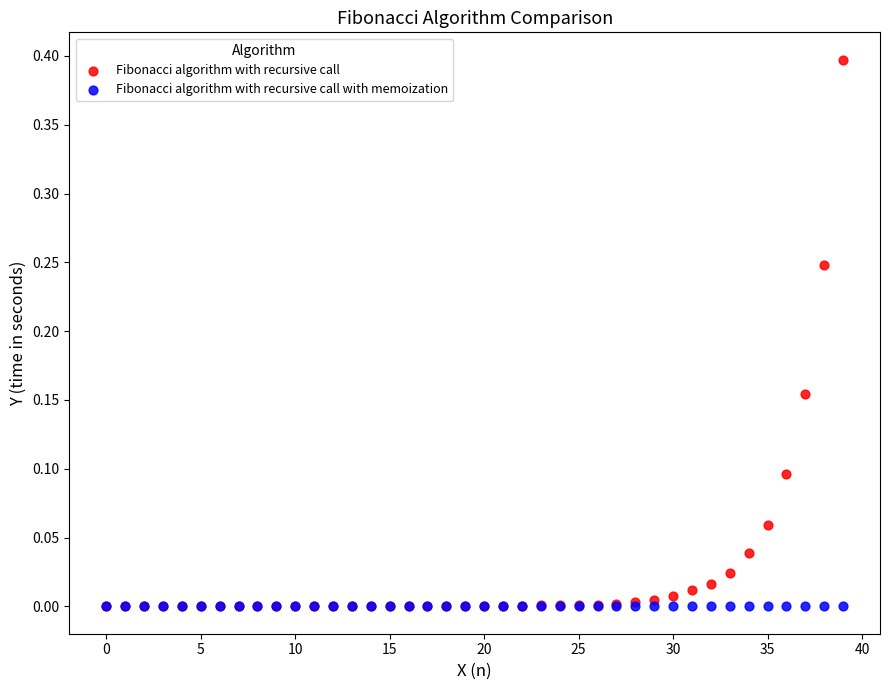

What are all the series names shown in the legend?

Fibonacci algorithm with recursive call, Fibonacci algorithm with recursive call with memoization